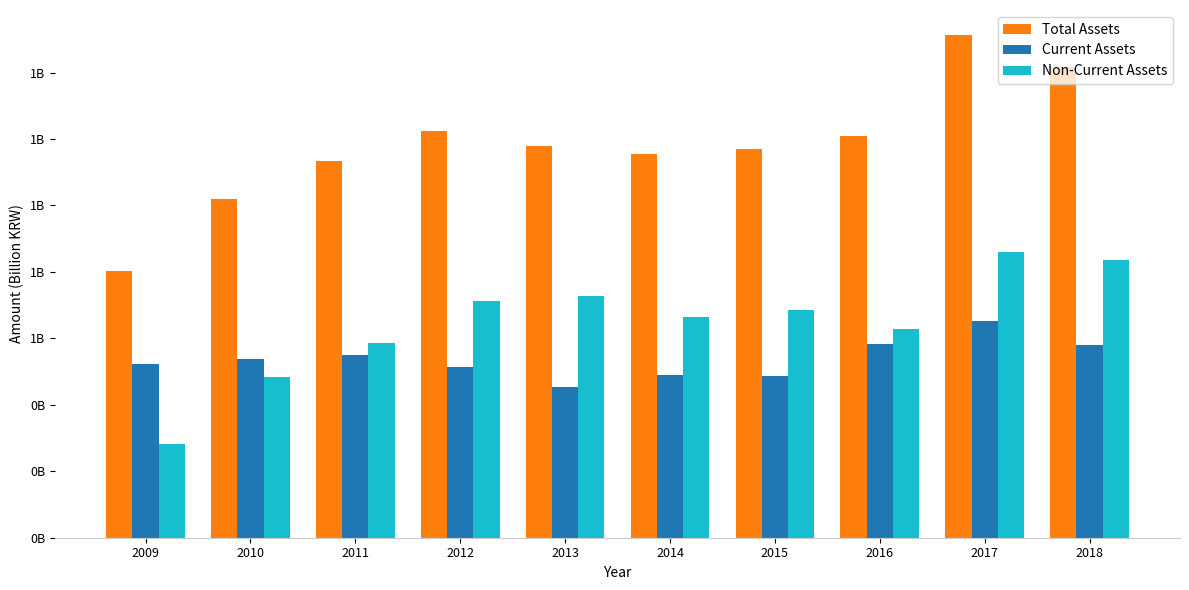

Count the Non-Current Assets values in the range 0 to 1.

10